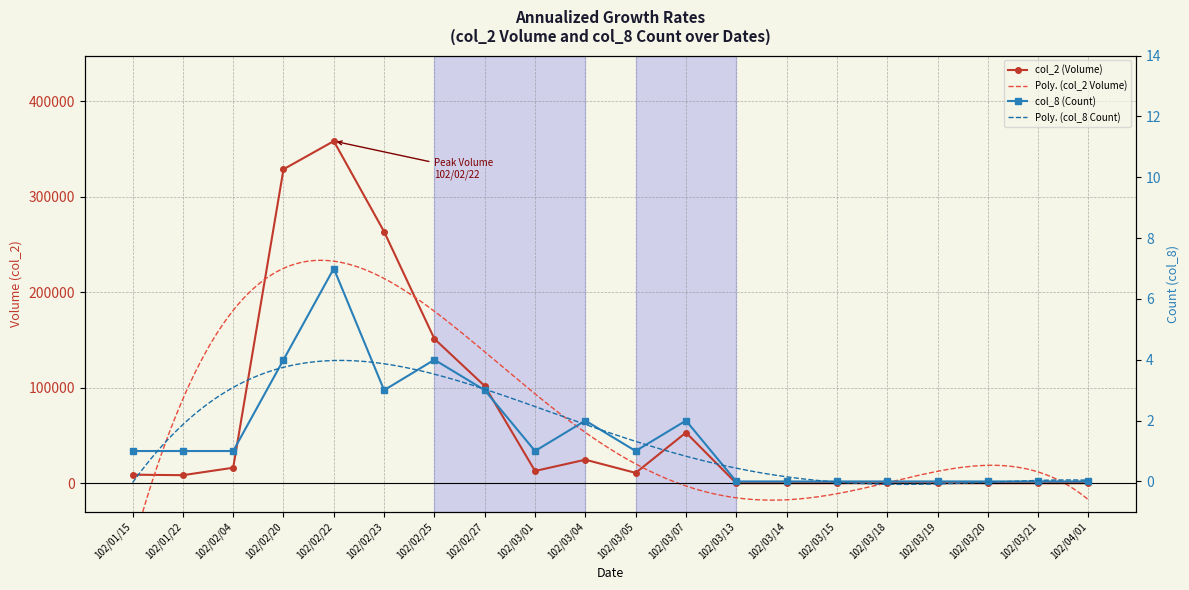

How many values in col_2 (Volume) are above zero?

12